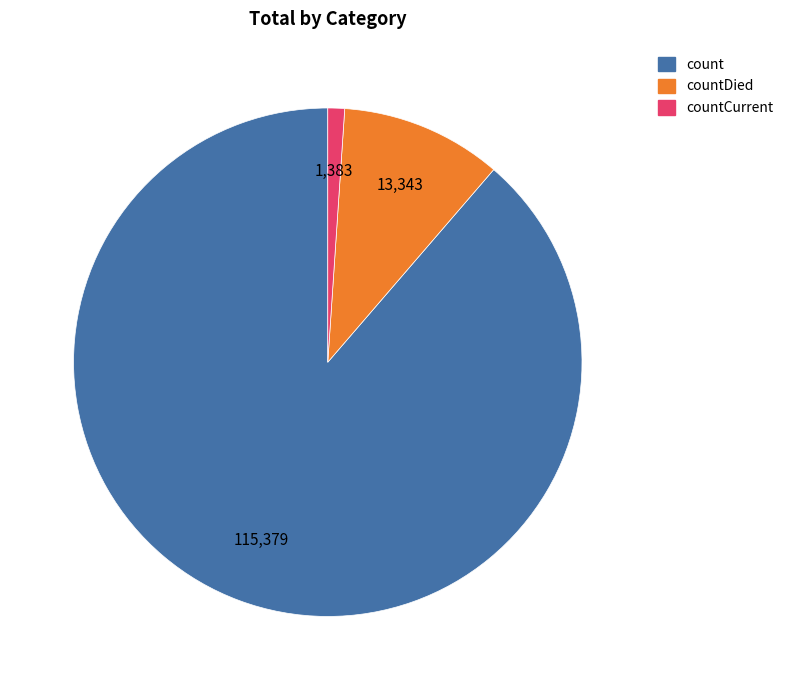

Does count account for over 50% of the chart?

Yes